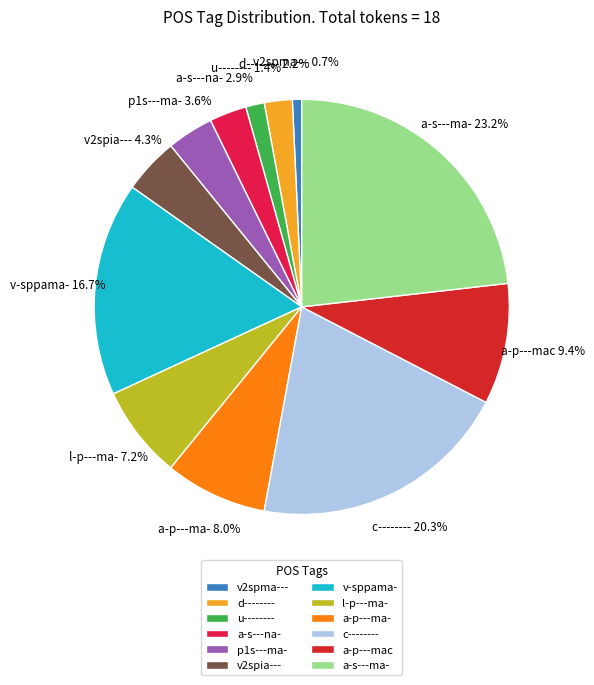

What percentage is the a-p---ma- slice, to the nearest percent?

8%